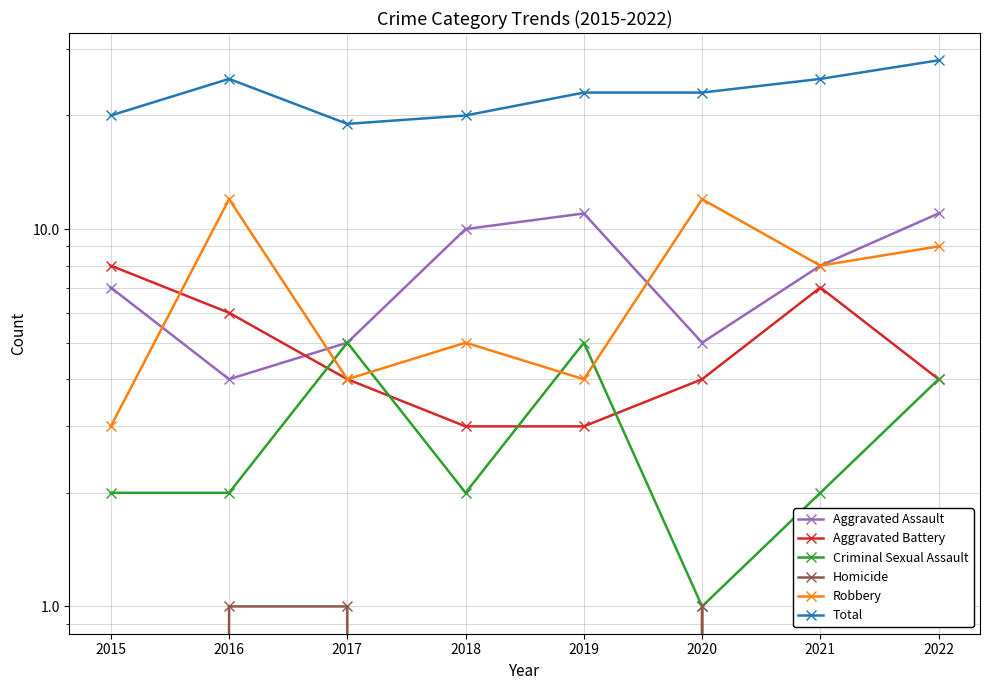

What is the difference between the highest and lowest values at 2018?

20